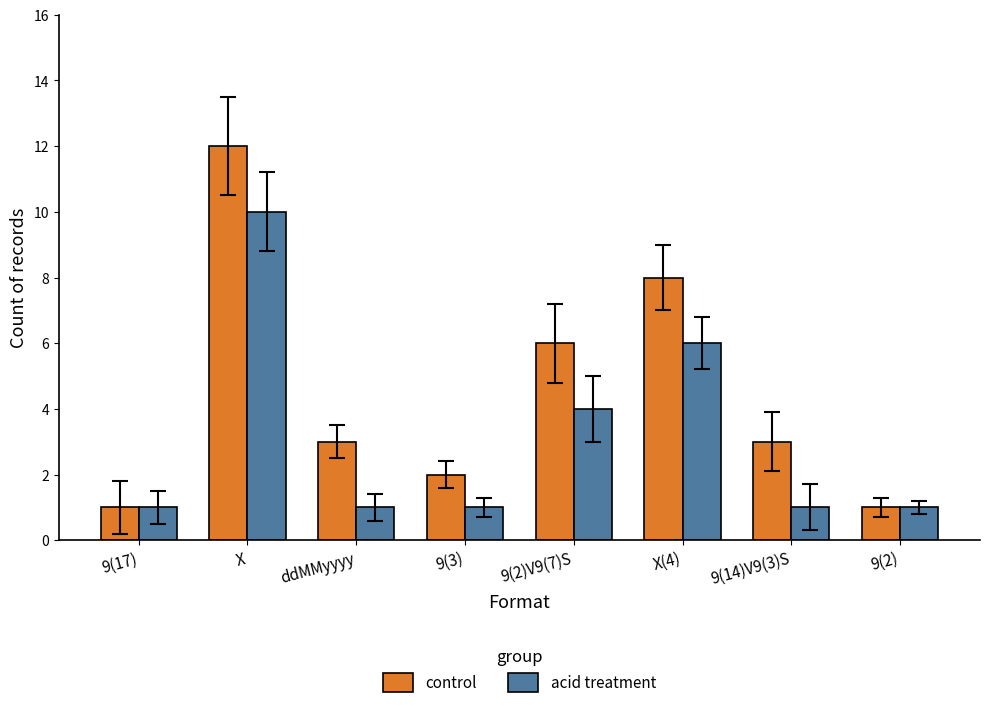

What is the difference between the second highest and minimum values in the control series?

7